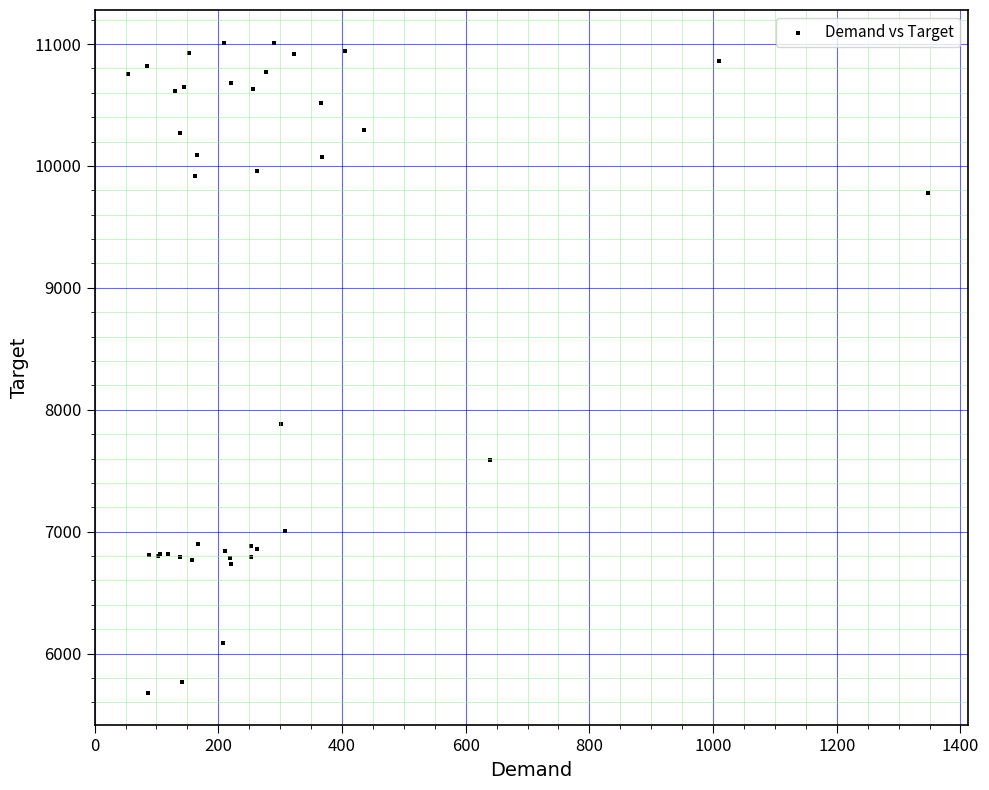

What Y value in the scatter plot is closest to 8345?

7884.2